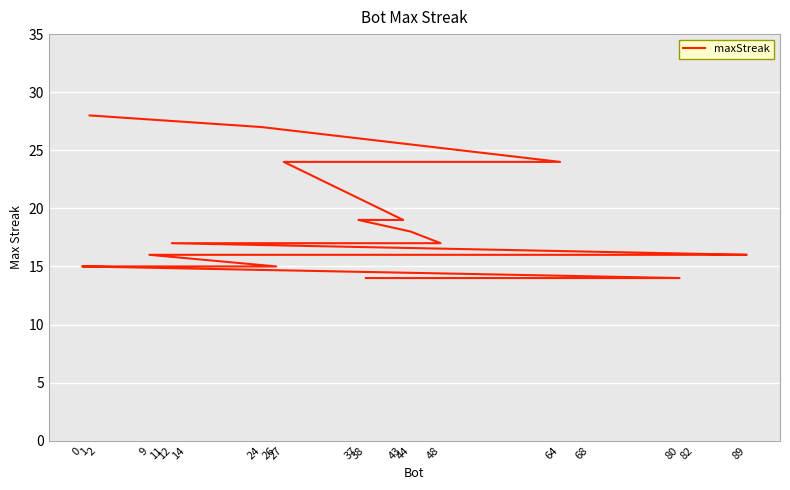

At which category does the chart reach its peak across all series?

1